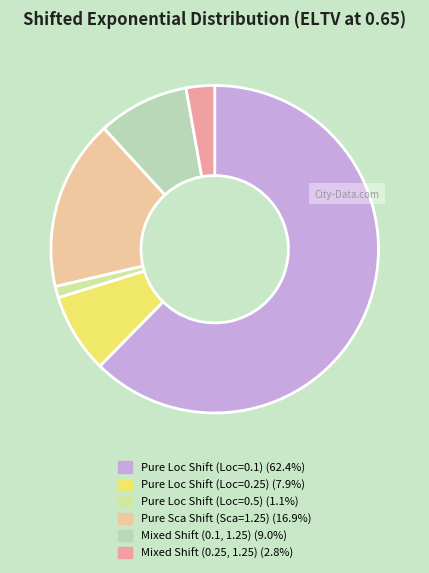

What is the ratio of the value at Mixed Shift (0.25, 1.25) to the value at Mixed Shift (0.1, 1.25)?

0.3